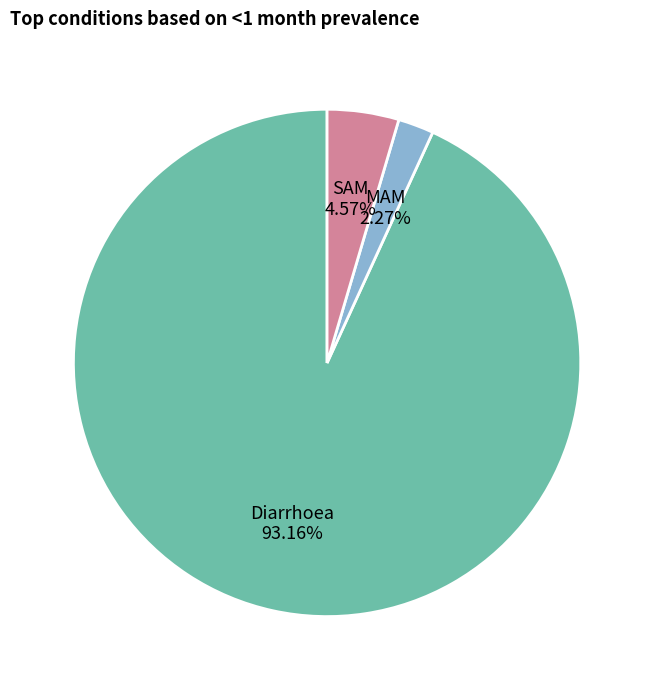

Which has a higher value, MAM or Diarrhoea?

Diarrhoea